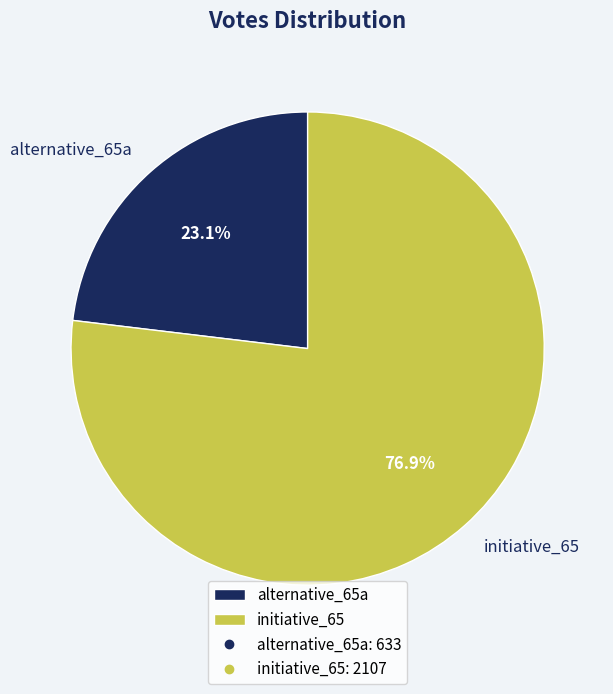

What is the largest slice in the pie chart?

initiative_65